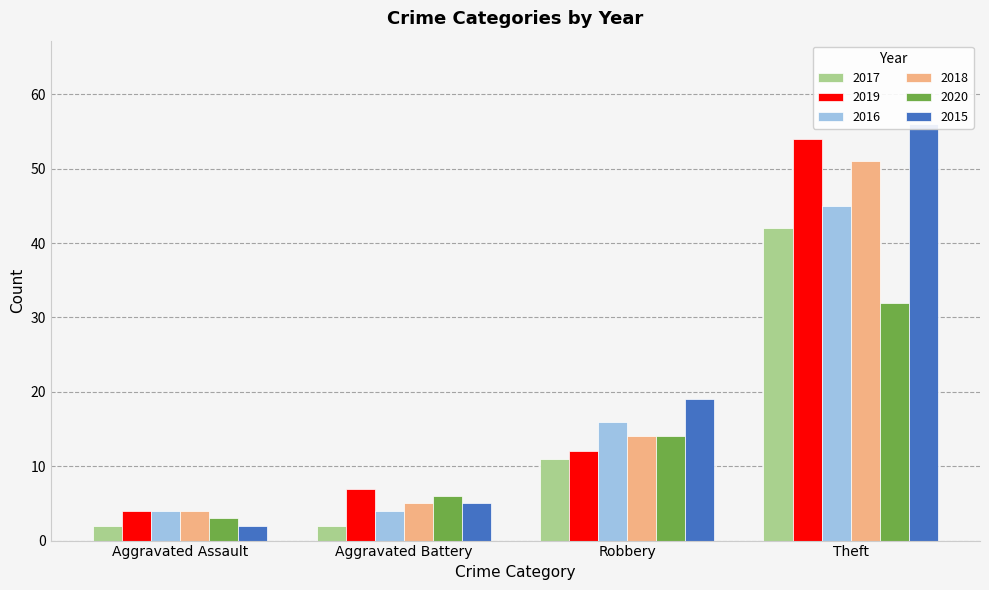

Reading left to right, extract all data points from this chart.

2017: Aggravated Assault=2	Aggravated Battery=2	Robbery=11	Theft=42
2019: Aggravated Assault=4	Aggravated Battery=7	Robbery=12	Theft=54
2016: Aggravated Assault=4	Aggravated Battery=4	Robbery=16	Theft=45
2018: Aggravated Assault=4	Aggravated Battery=5	Robbery=14	Theft=51
2020: Aggravated Assault=3	Aggravated Battery=6	Robbery=14	Theft=32
2015: Aggravated Assault=2	Aggravated Battery=5	Robbery=19	Theft=56